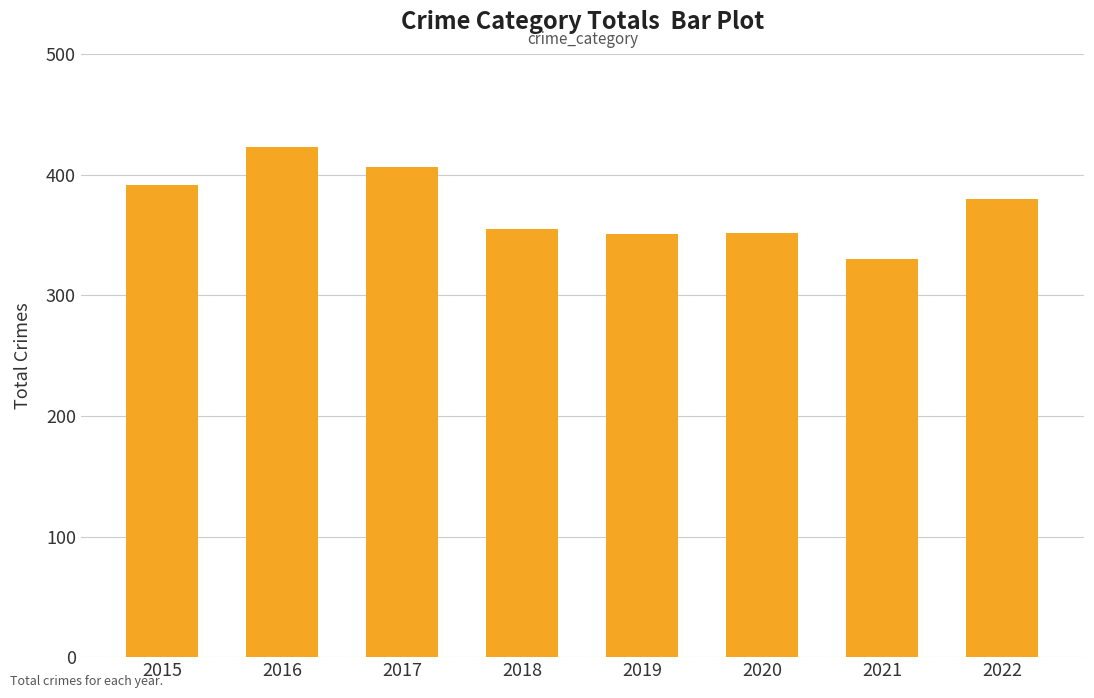

The value at 2015 is 244. True or false?

False